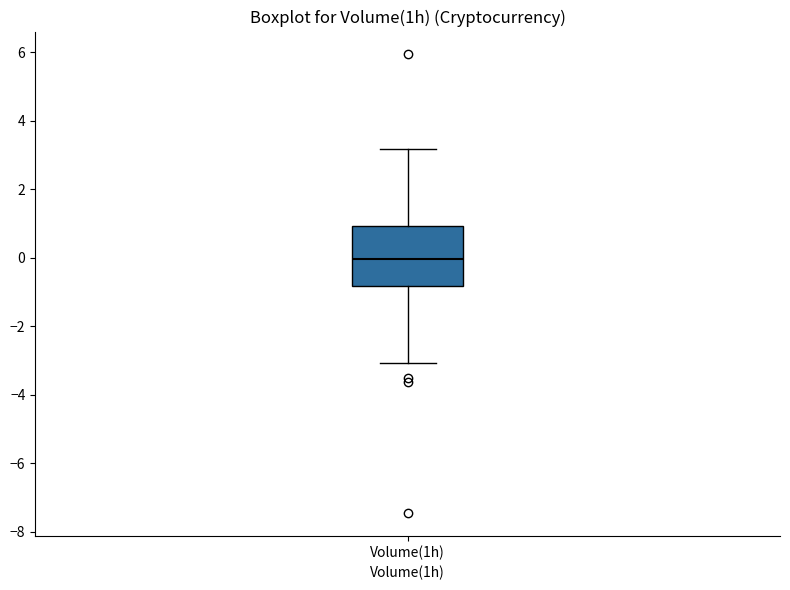

Where is the upper edge of the box for Volume(1h) on the y-axis? The values are not printed on the chart, so give them approximately, as read against the axis.

1.0